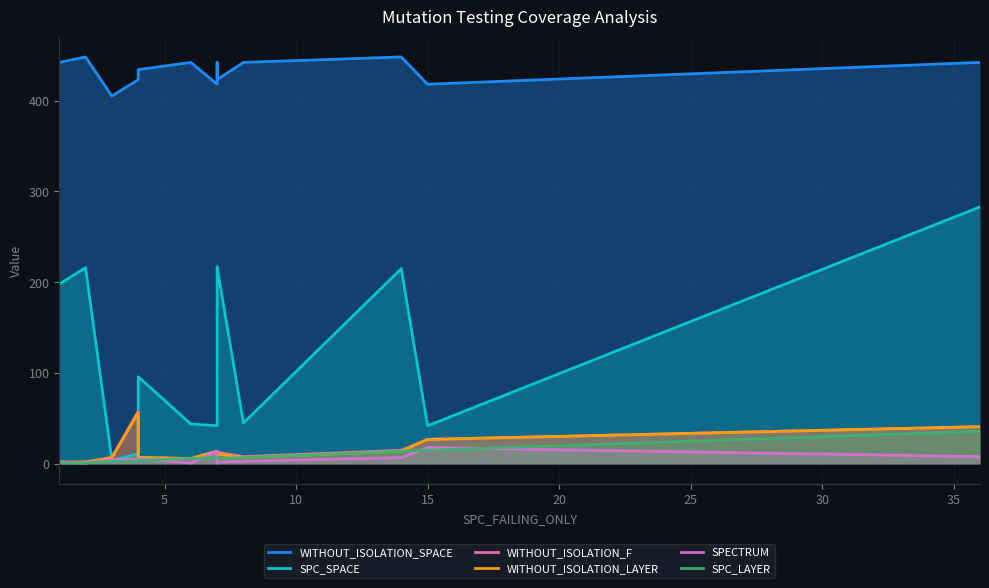

Which series has the largest total across all categories?

WITHOUT_ISOLATION_SPACE